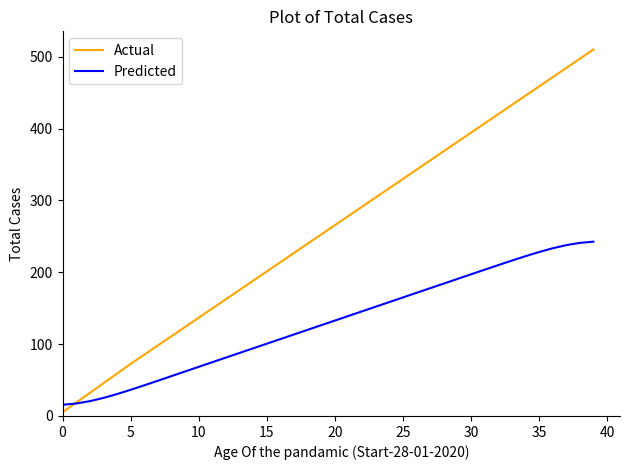

True or false: Predicted and Actual cross at least once.

True